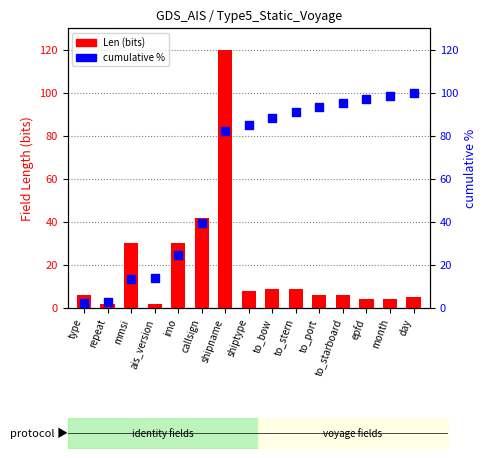

Which series has the largest Y range (max minus min)?

Len (bits)